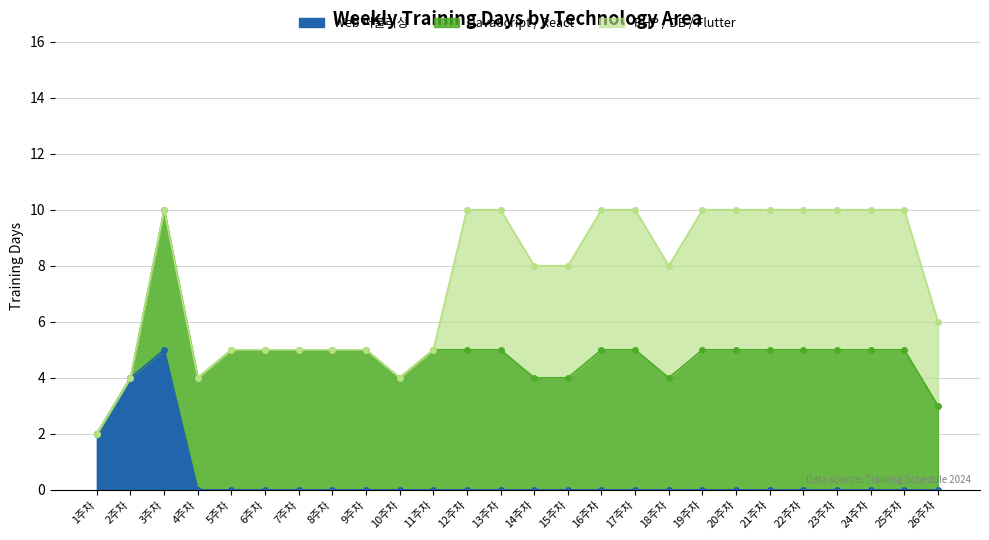

True or false: Web 퍼블리싱 and PHP / DB / Flutter intersect in this chart.

False